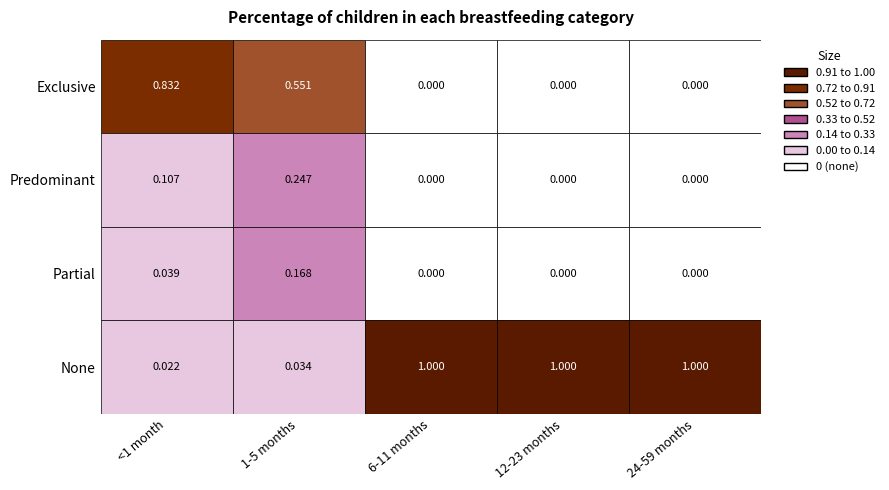

What is the difference between the maximum and minimum values in the Exclusive series?

0.8